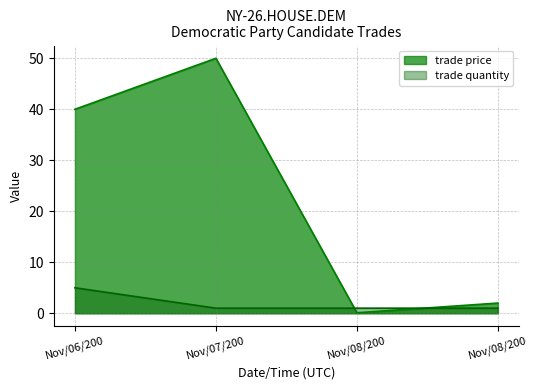

Which series has the largest range (max minus min)?

trade price